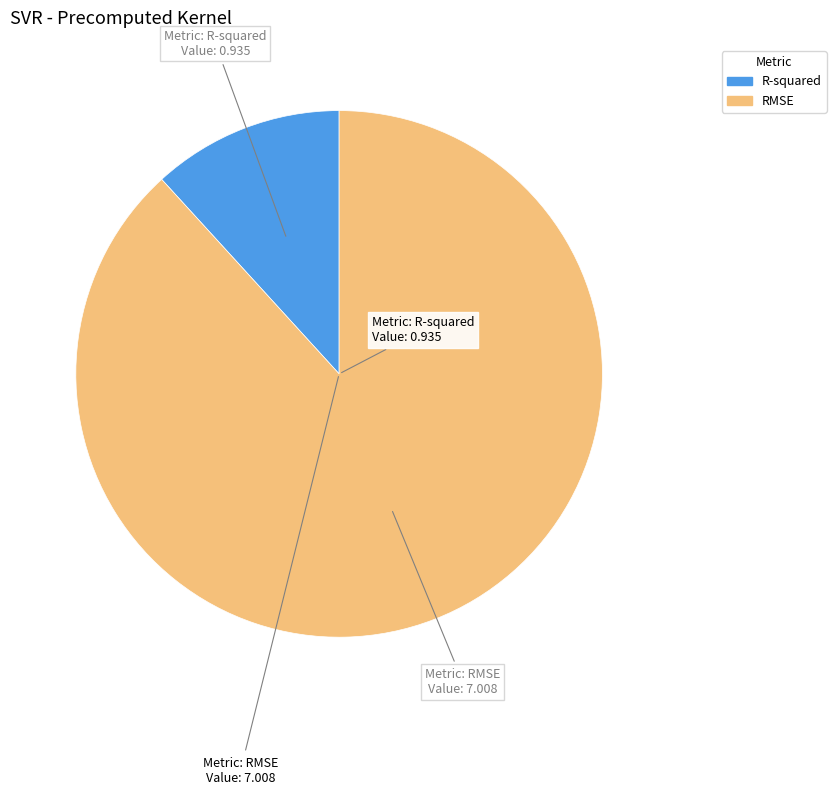

Between R-squared and RMSE, which is larger?

RMSE